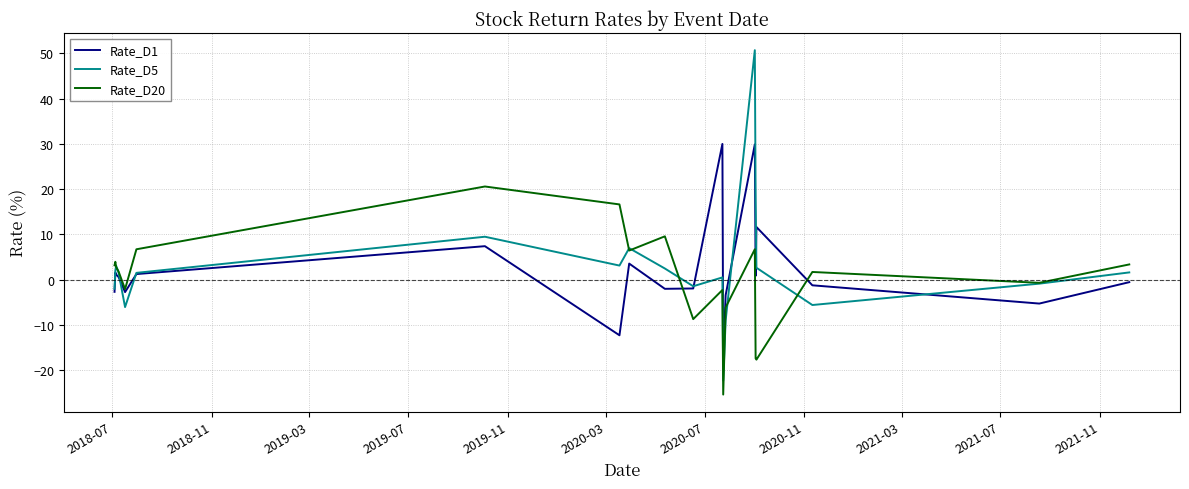

What is the greatest value displayed?

50.7